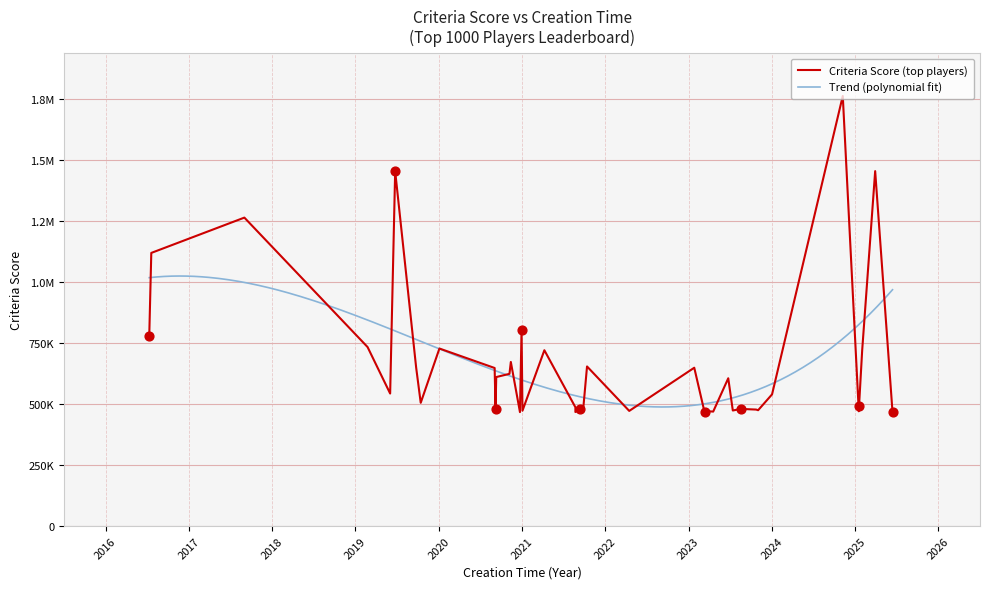

What is the change in value from 23 to 39?

-19930